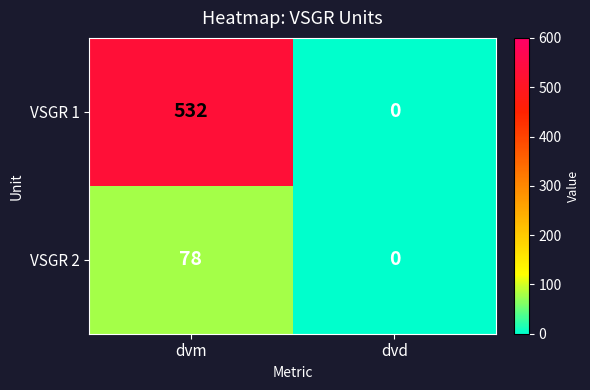

The VSGR 2 series shows 53 at dvd. True or false?

False